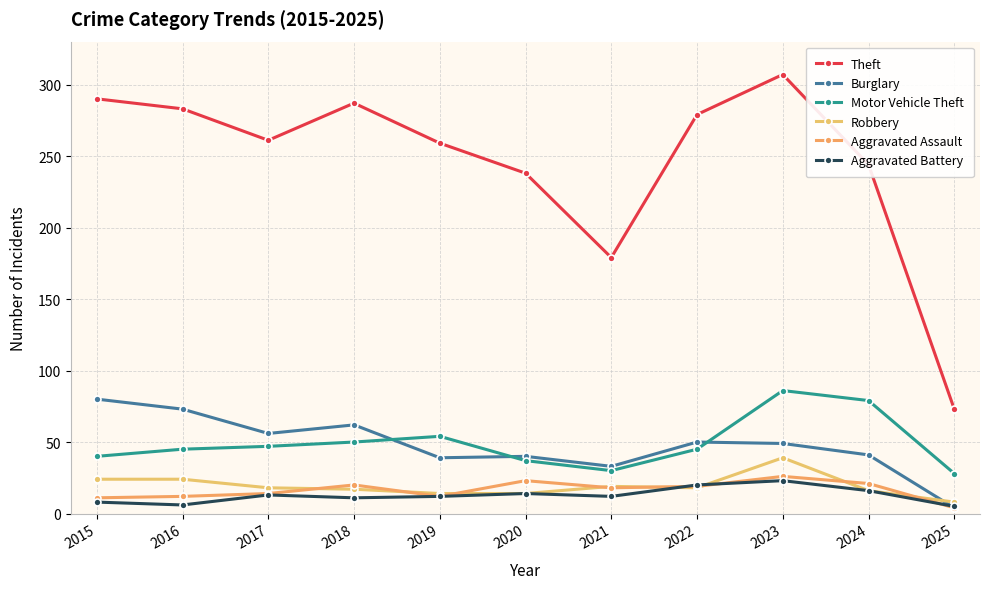

What is the sum of the Burglary values at 2015 and 2017?

136